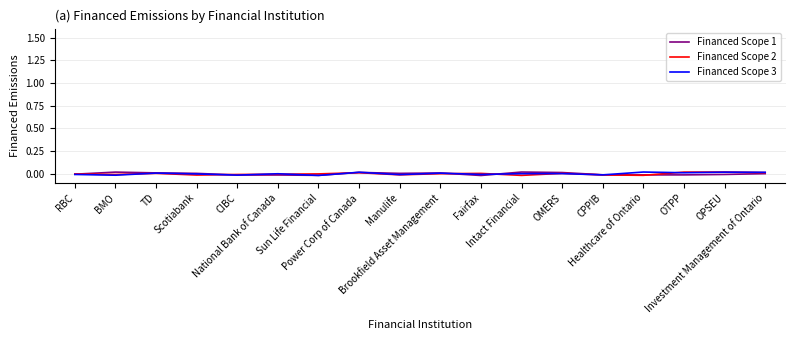

List the series in order of their overall mean, highest first.

Financed Scope 3, Financed Scope 1, Financed Scope 2